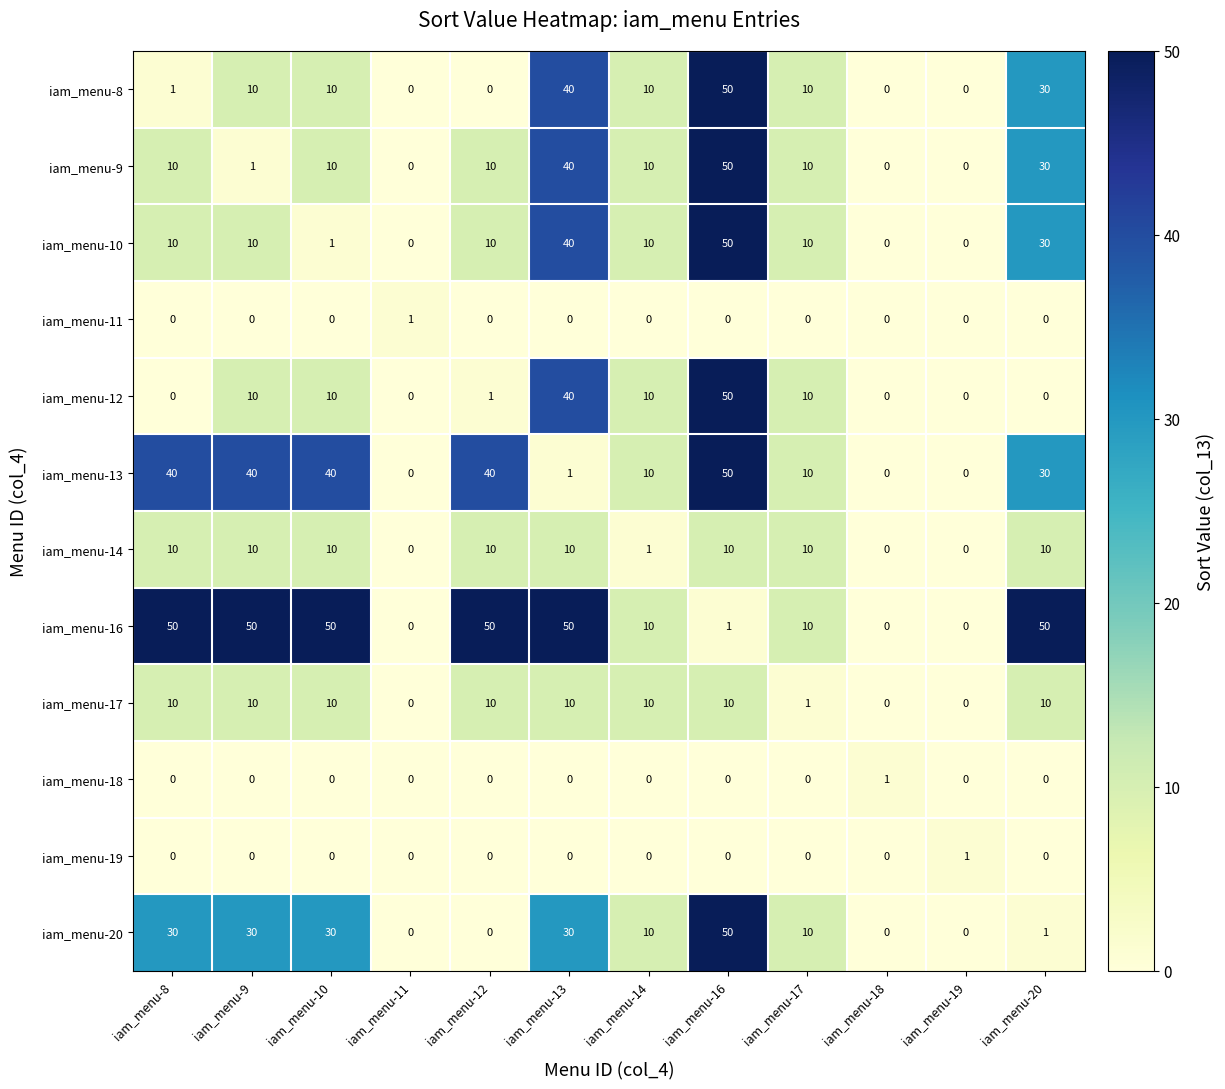

Which series changed the most between iam_menu-13 and iam_menu-20?

iam_menu-12